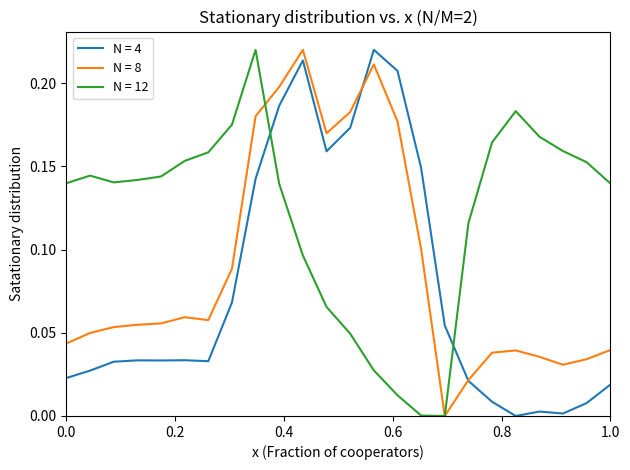

How many times do N = 12 and N = 4 cross each other?

2